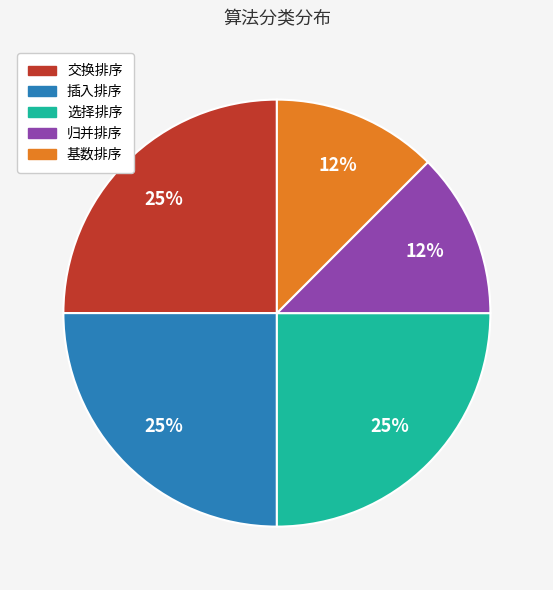

To the nearest percent, what is the average slice percentage?

20%